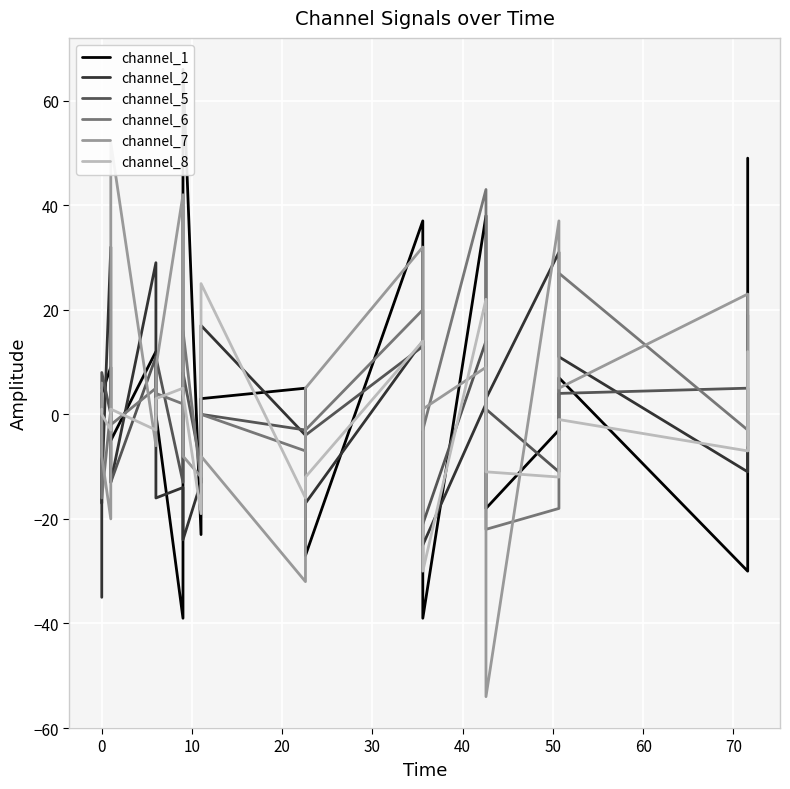

How many interior local peaks does the channel_1 series have?

7